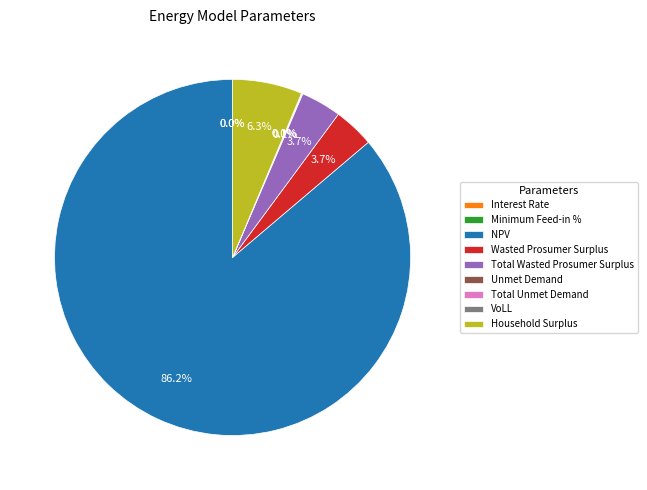

Which category accounts for the majority?

NPV